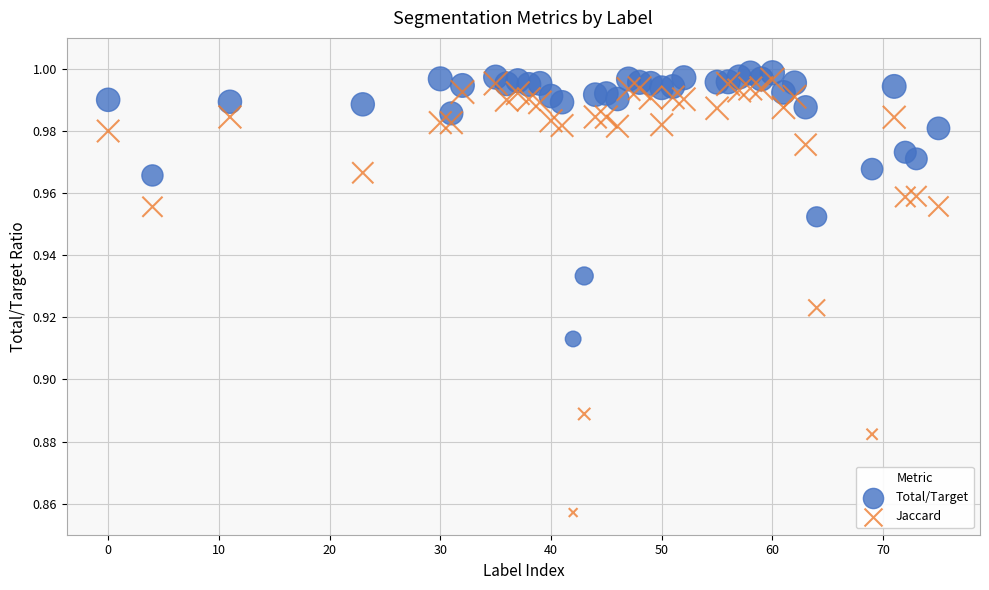

Which series reaches the maximum Y coordinate?

Total/Target